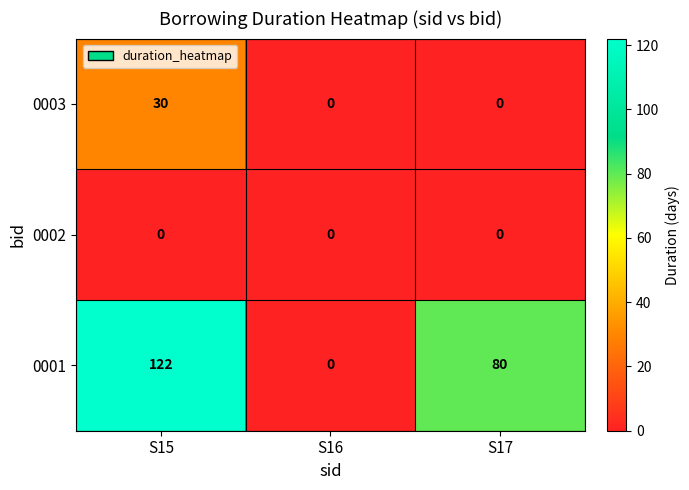

Reading left to right, what are all the values shown in this chart?

0003: S15=30	S16=0	S17=0
0002: S15=0	S16=0	S17=0
0001: S15=122	S16=0	S17=80